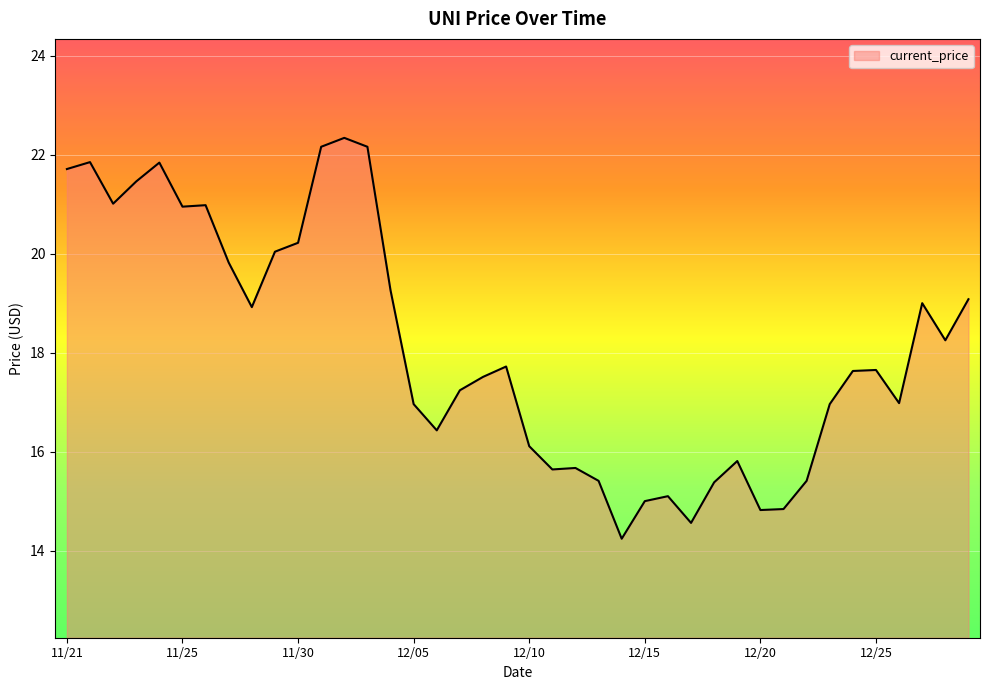

What is the difference between the maximum and minimum values?

8.1